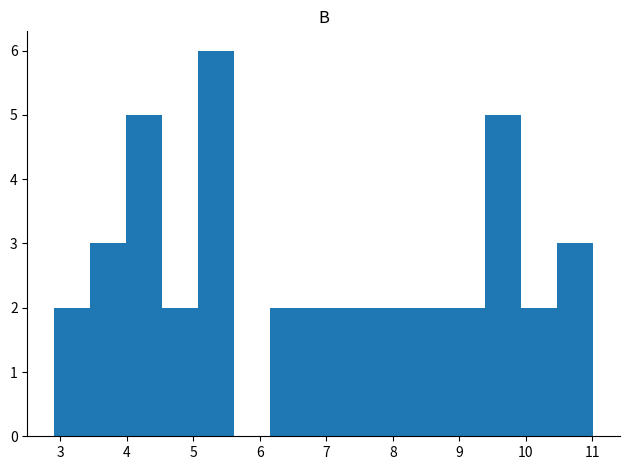

Which range on the x-axis has the tallest bar?

5.07 to 5.61